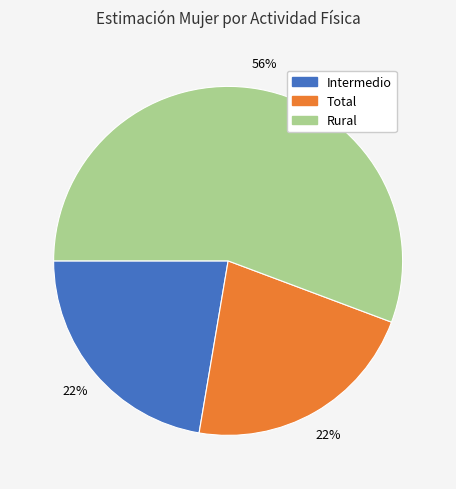

Combined, do Intermedio and Total account for over 50%?

No